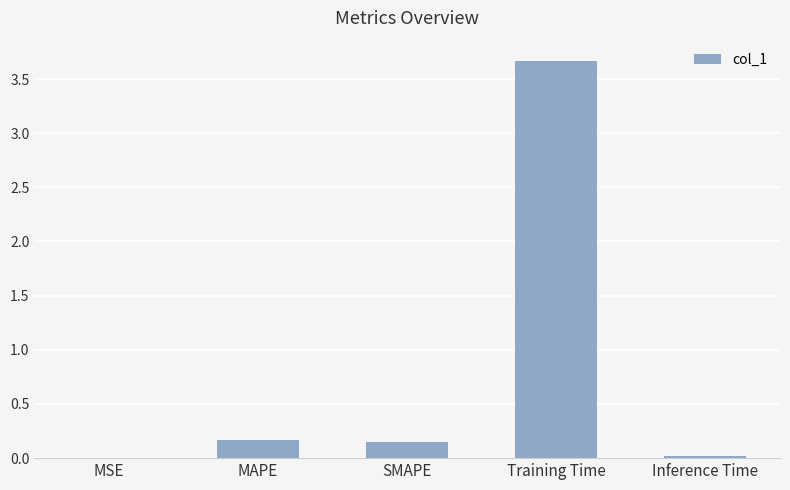

Between Training Time and SMAPE, which is larger?

Training Time